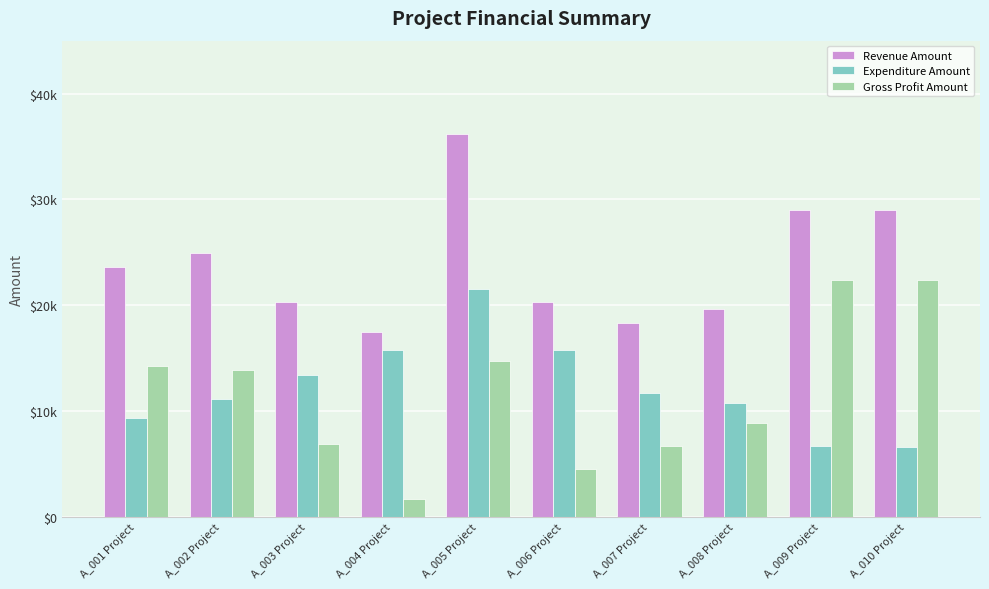

What are all the series names shown in the legend?

Revenue Amount, Expenditure Amount, Gross Profit Amount